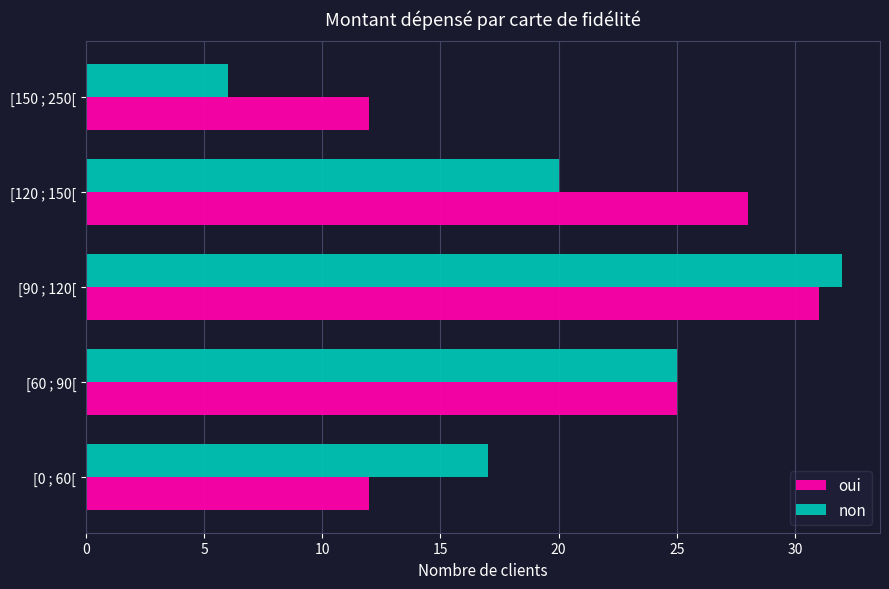

What is the sum of all oui values?

108